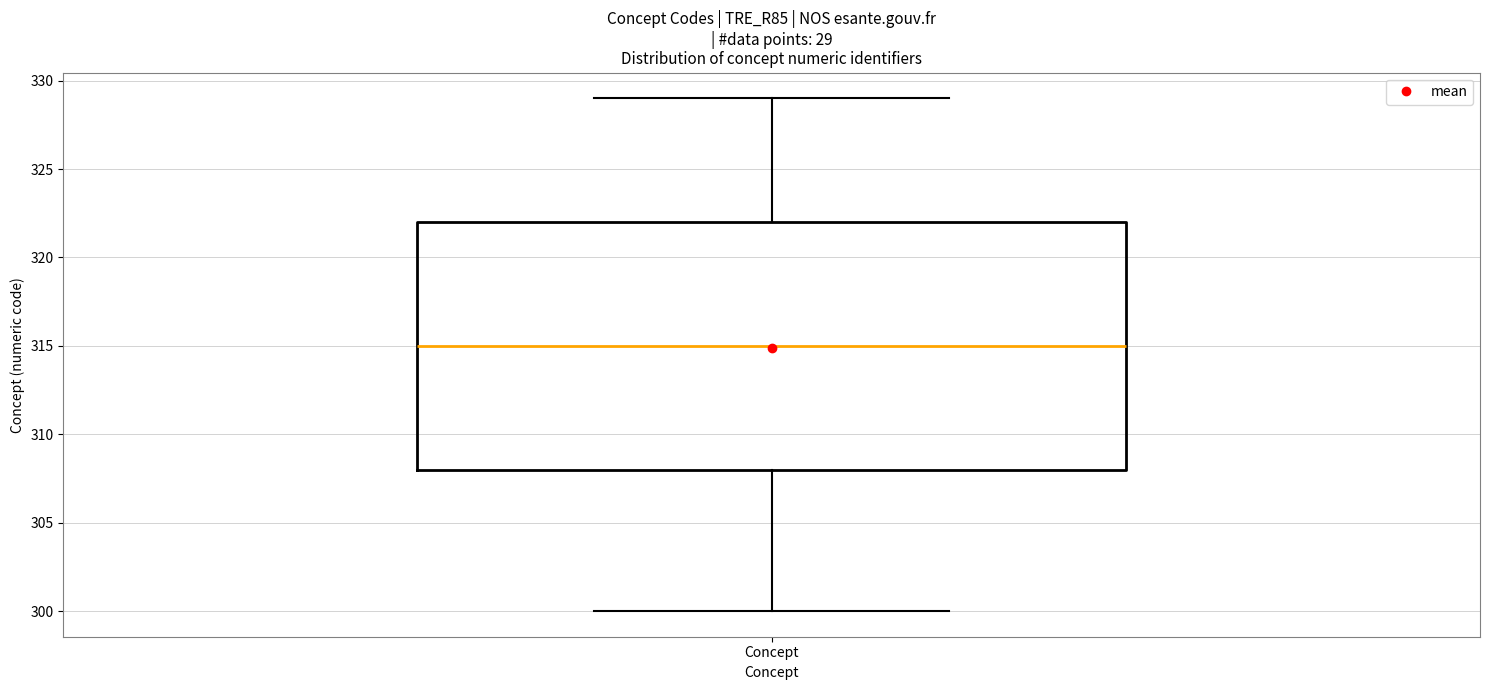

Read this box plot against the y-axis: the position of the median line, the range covered by the box, and the ends of both whiskers. The values are not printed on the chart, so give them approximately, as read against the axis.

median 315, box 308 to 322, whiskers 300 to 329